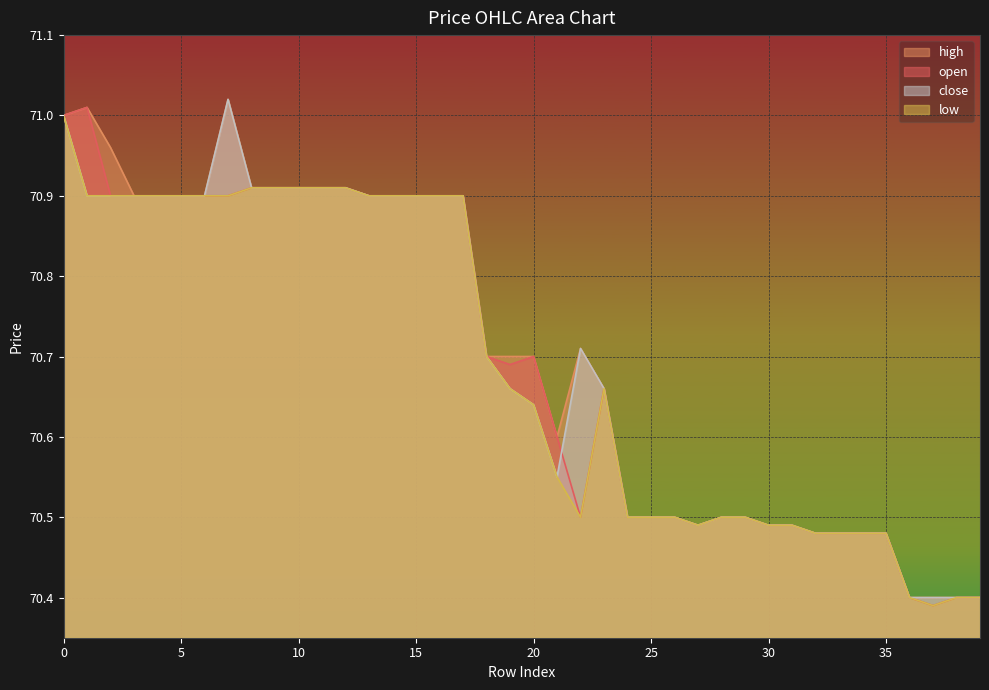

What are all the series names shown in the legend?

high, open, close, low